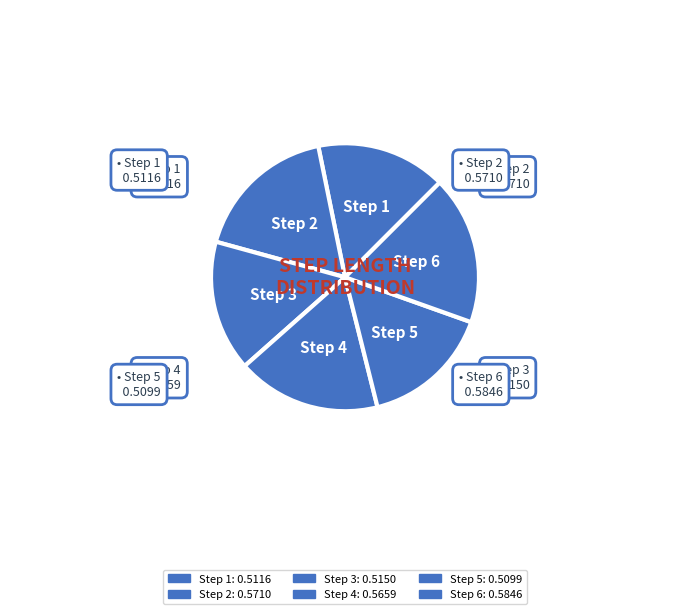

Count the number of slices in the pie.

6